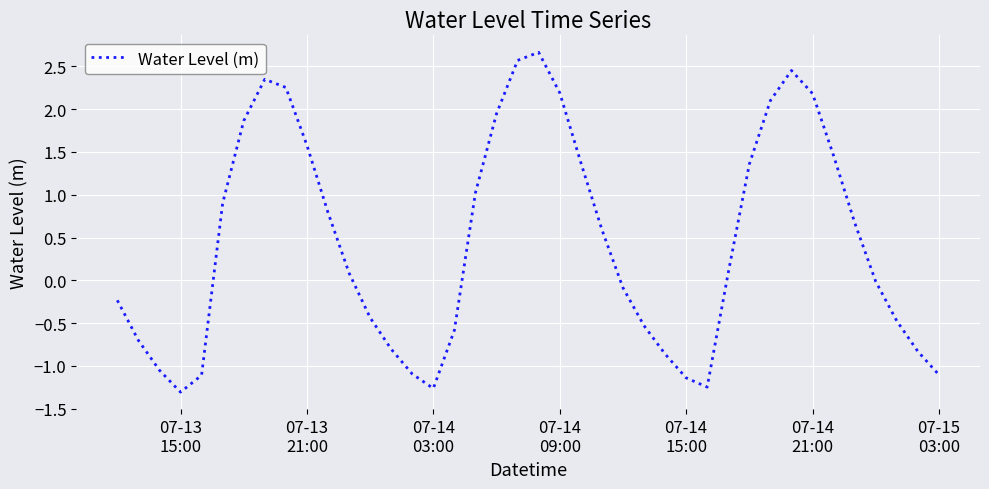

What is the minimum value shown in the chart?

-1.3